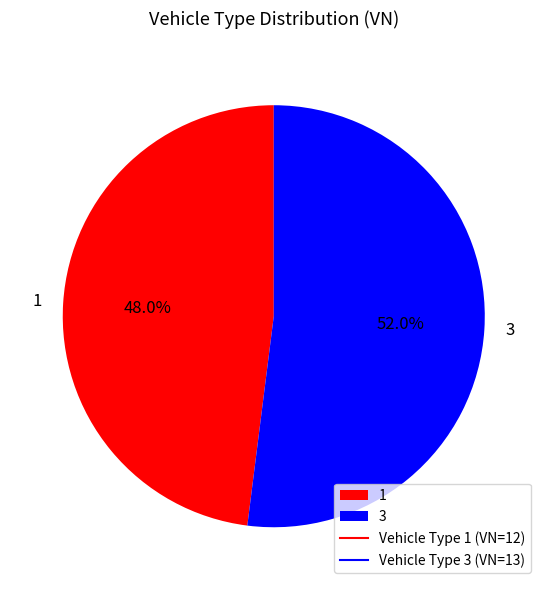

To the nearest percent, what portion does 3 represent?

52%